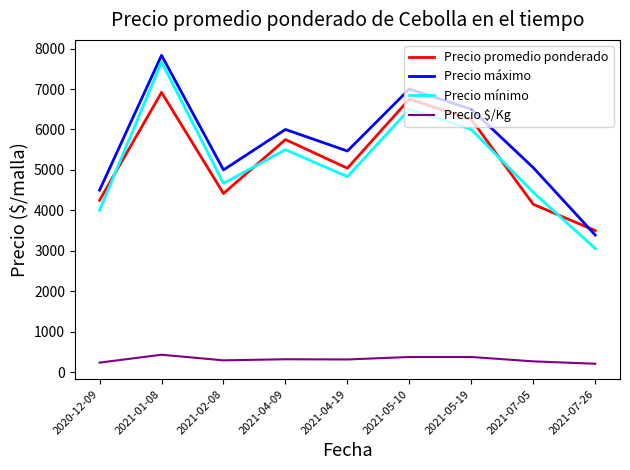

Does the chart display data point markers on the line(s)?

No